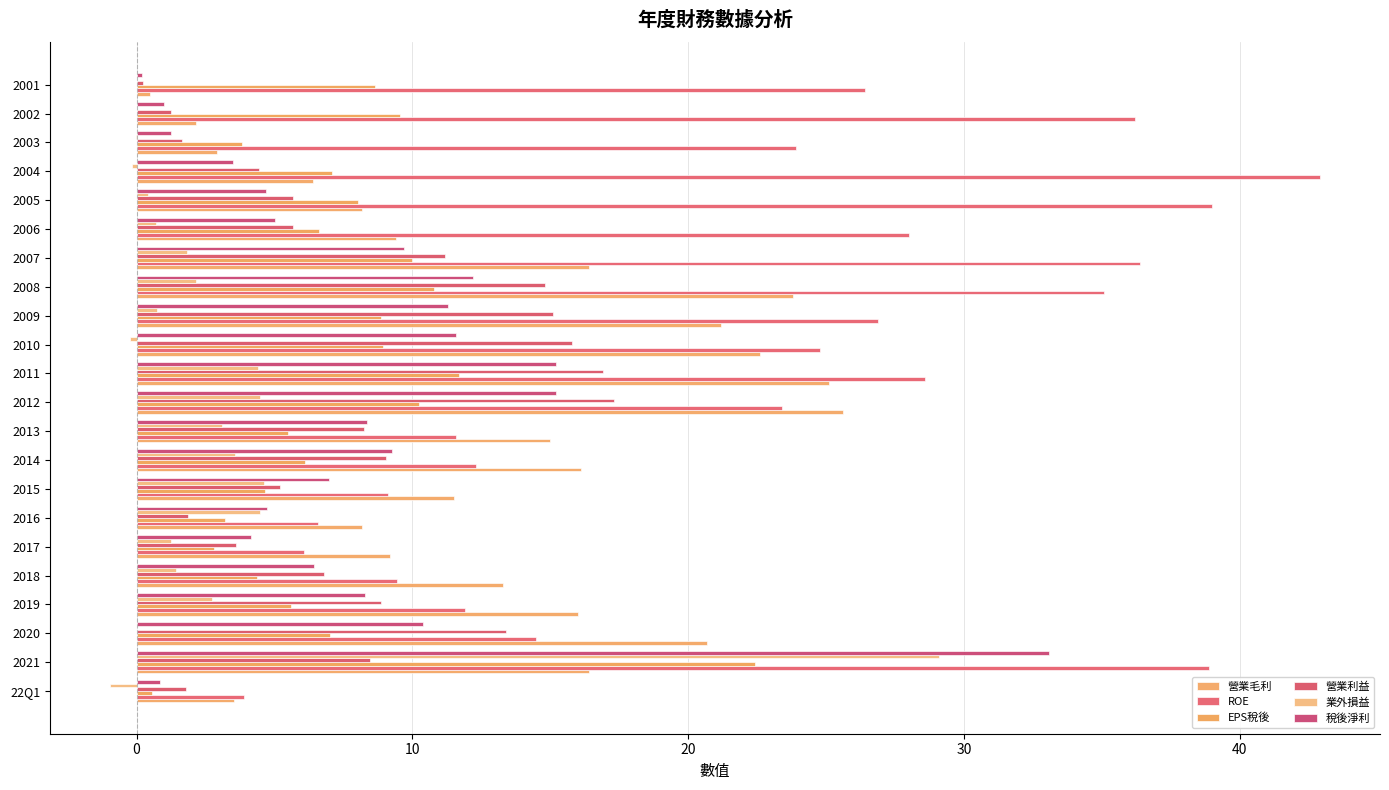

How many series are shown in this chart?

6